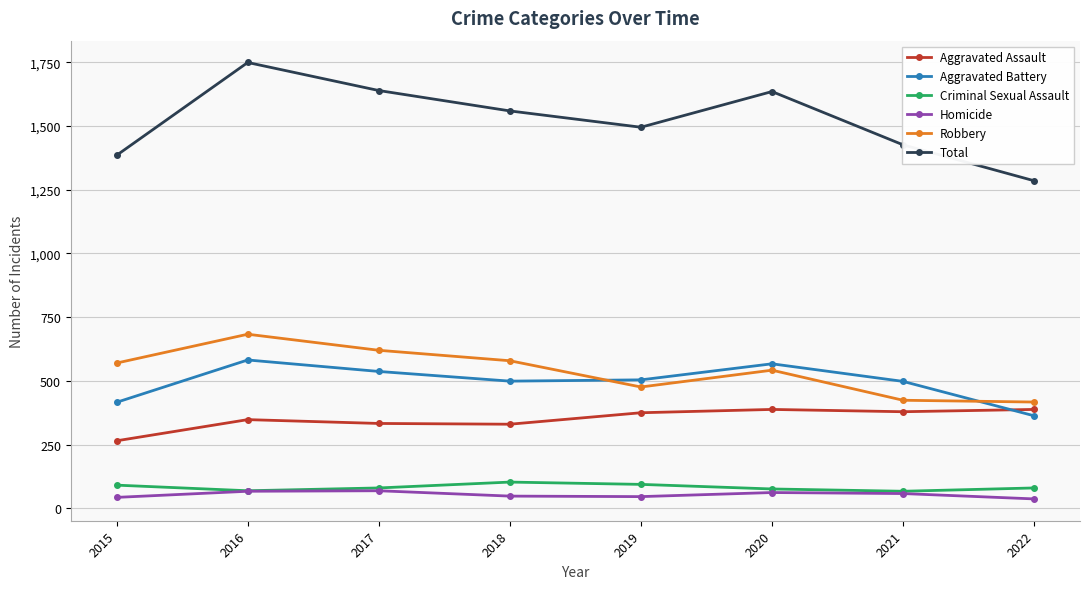

The value of Robbery at 2017 is 245. True or false?

False